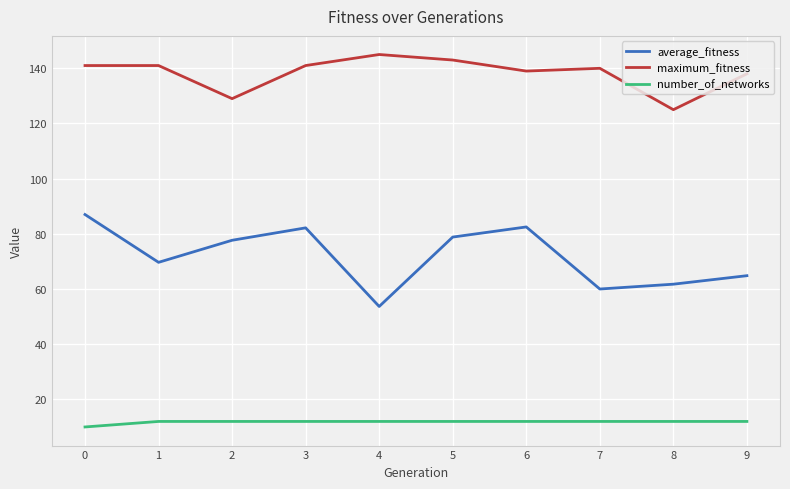

True or false: maximum_fitness has a value of 92.4 at 4.

False